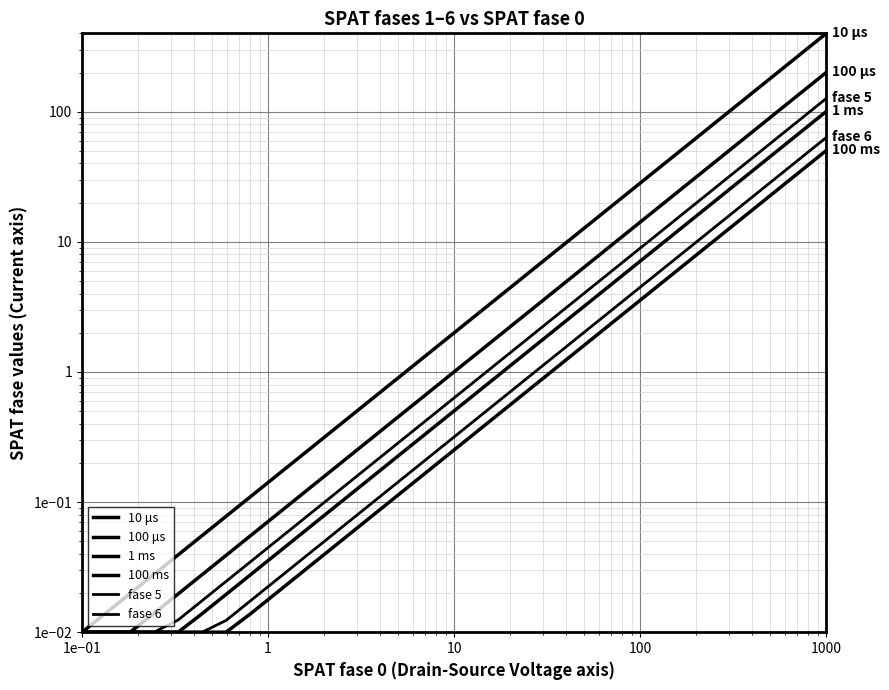

The 1 ms series shows 2.5 at 24. True or false?

False